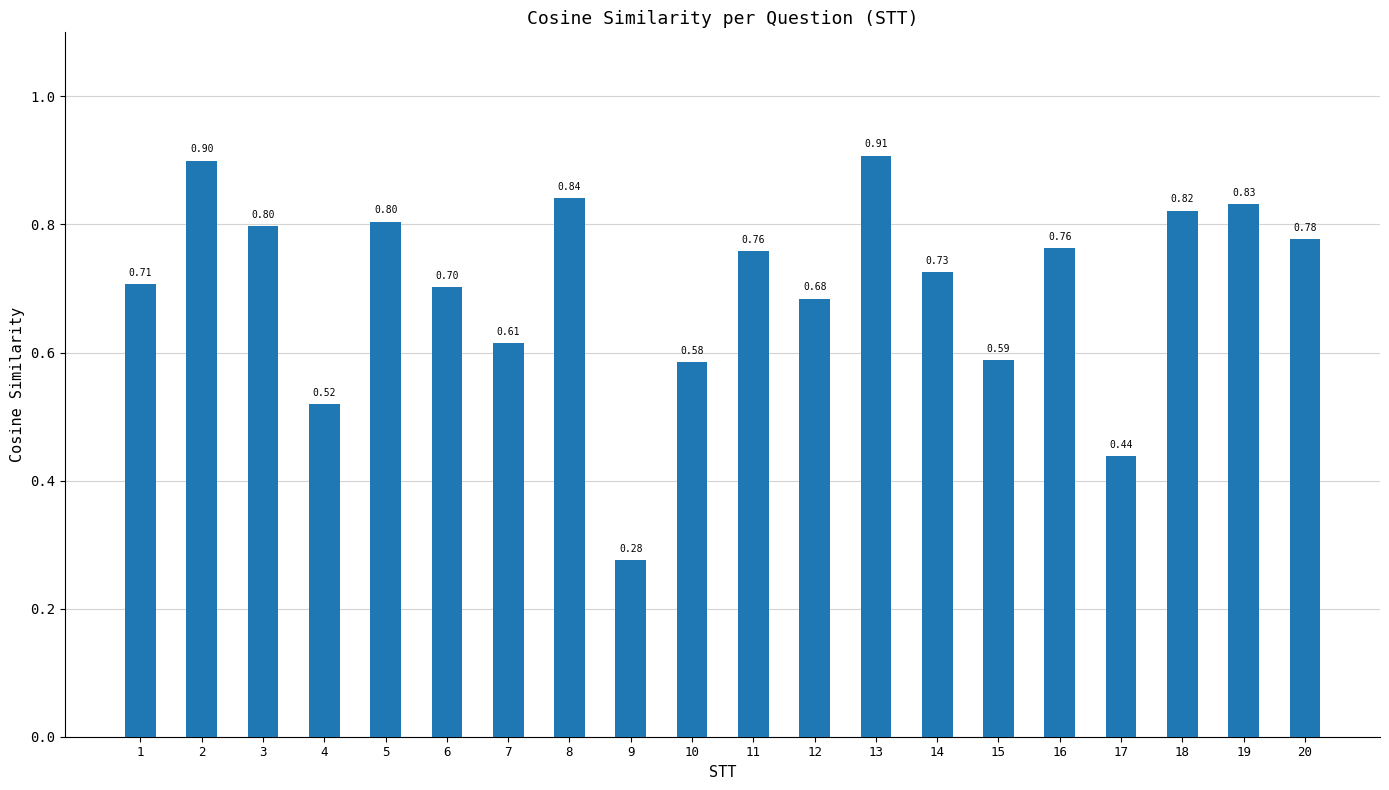

True or false: the data shows 1.1 at 20.

False